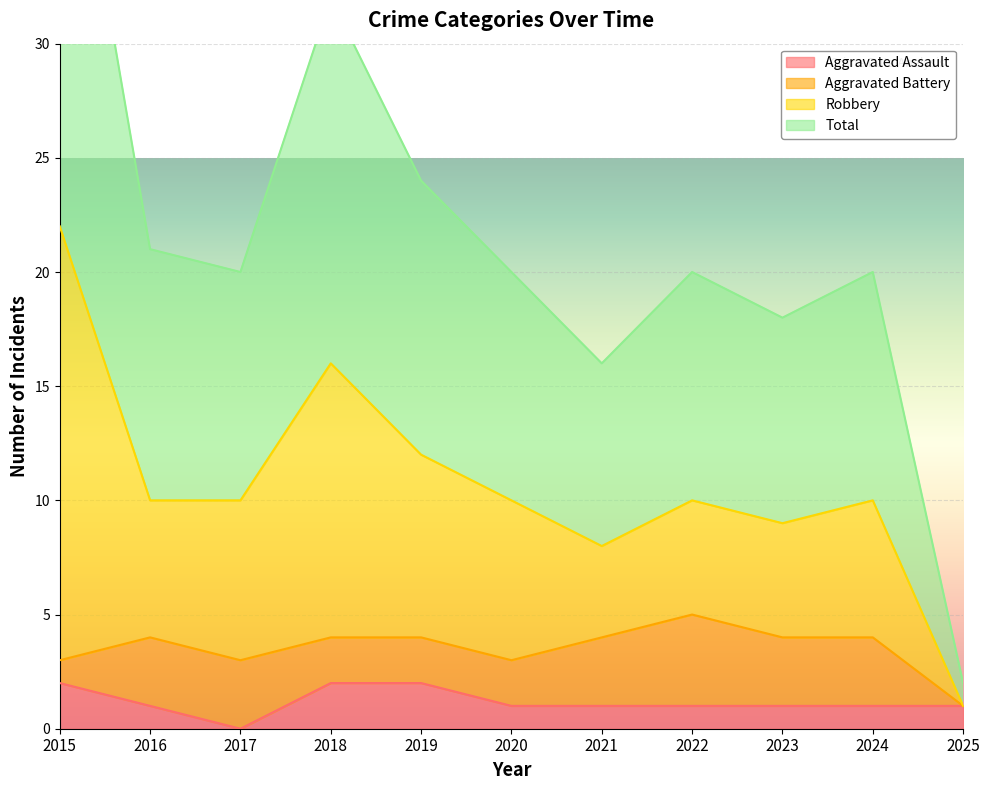

True or false: Aggravated Assault has more than 0 points higher than both neighbors.

False